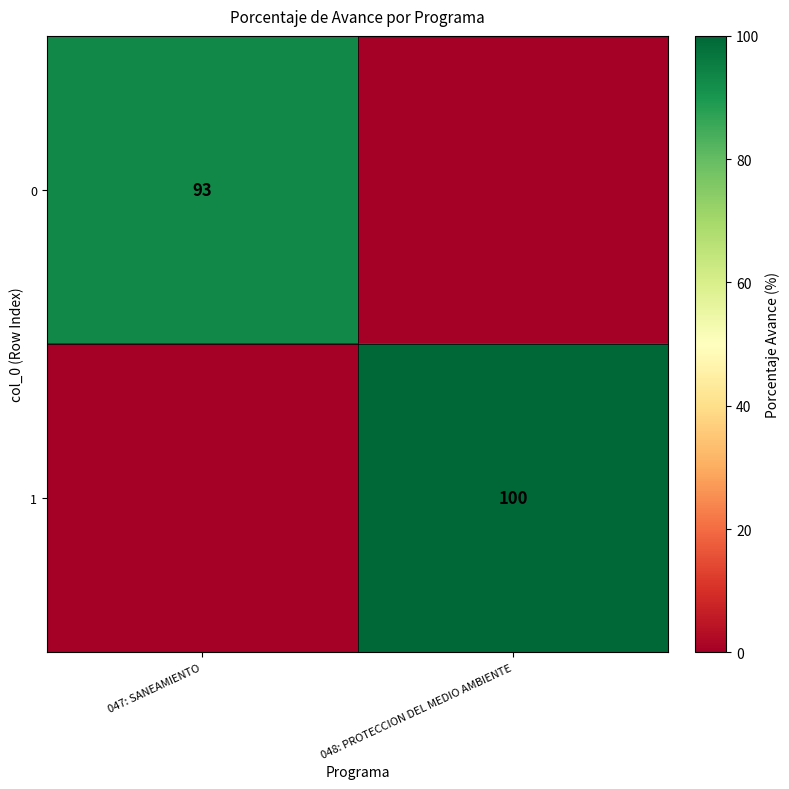

The value of 1 at 048: PROTECCION DEL MEDIO AMBIENTE is 136. True or false?

False